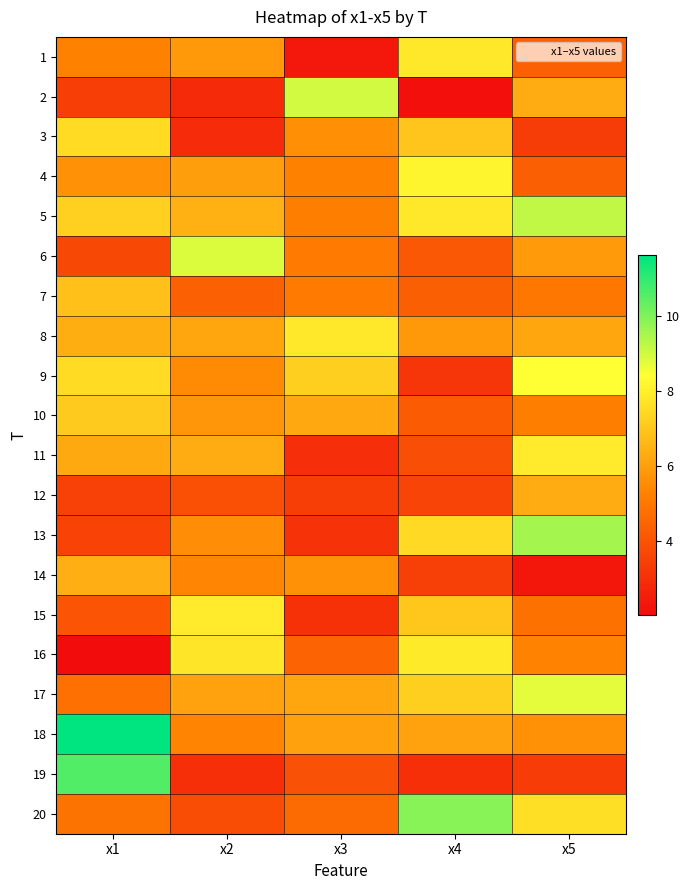

Which category has the lowest value across all series?

x1